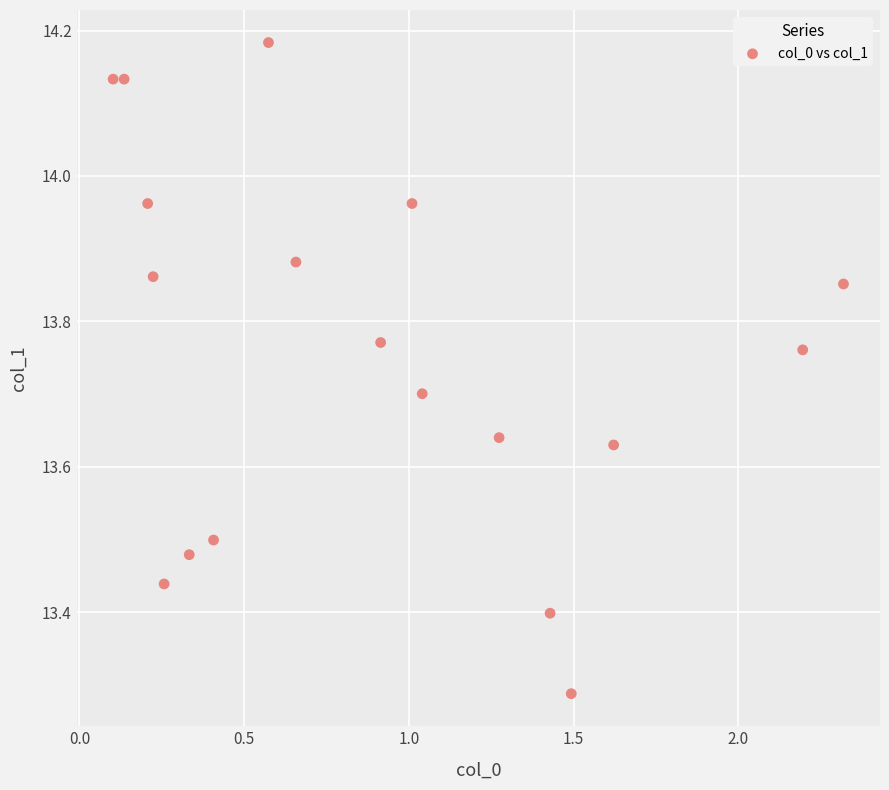

What is the range of Y values (max minus min)?

0.9